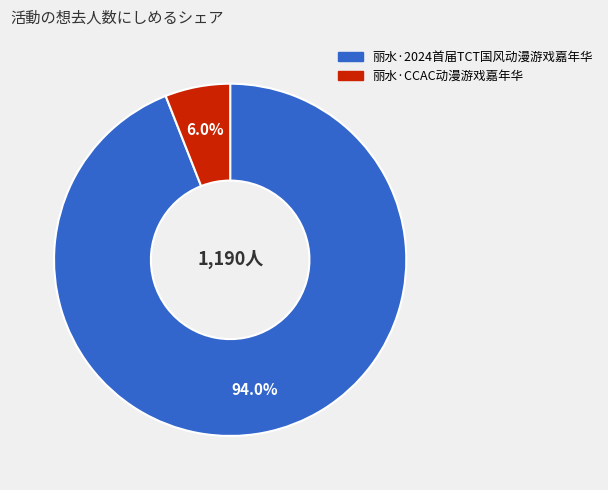

Rank the categories by value from highest to lowest.

丽水·2024首届TCT国风动漫游戏嘉年华, 丽水·CCAC动漫游戏嘉年华